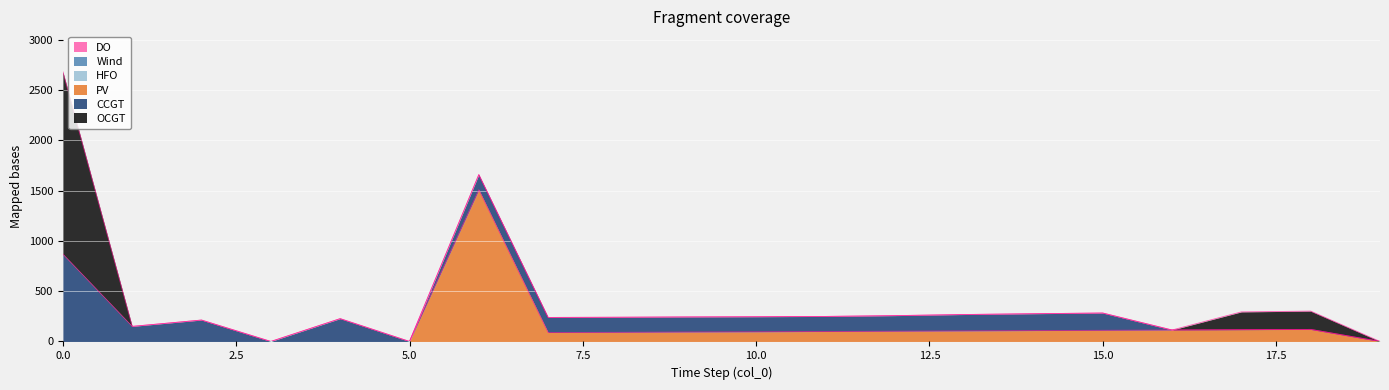

True or false: PV and Wind intersect in this chart.

False